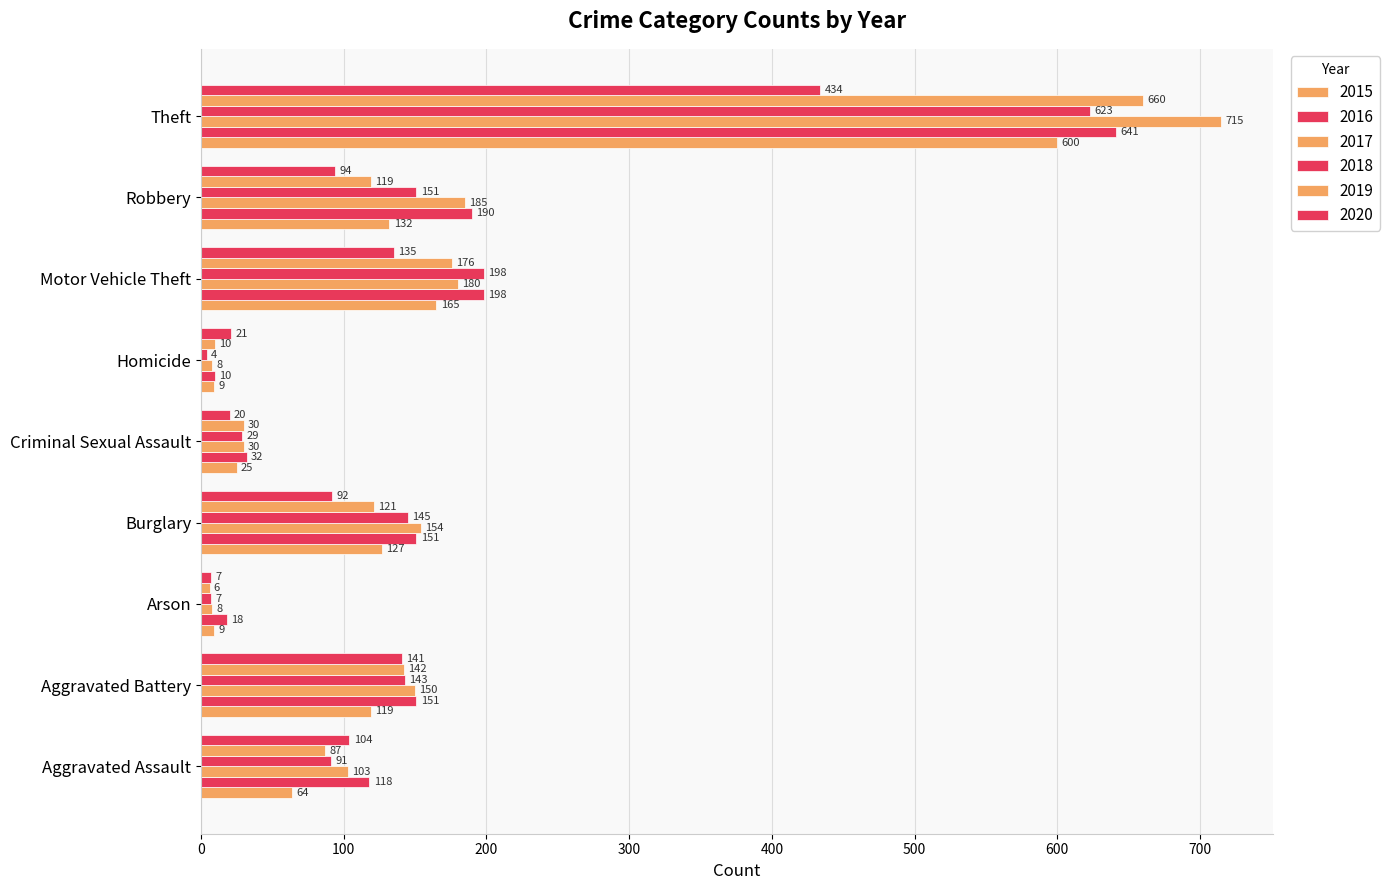

At which label does 2018 reach its minimum?

Homicide